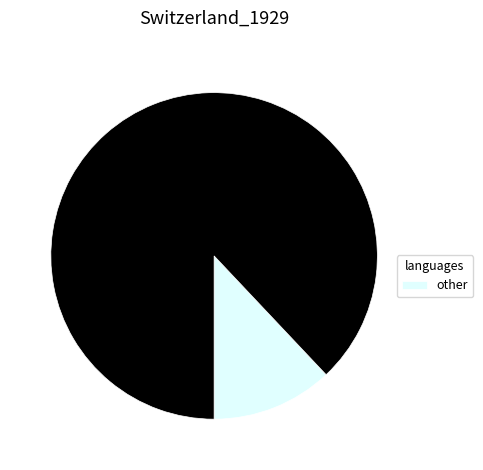

Is there any slice that represents more than half of the pie?

Yes